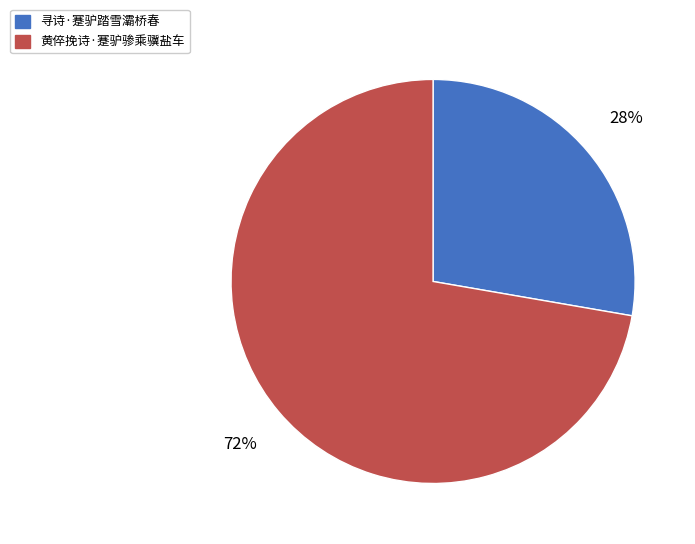

How many segments does this pie chart have?

2